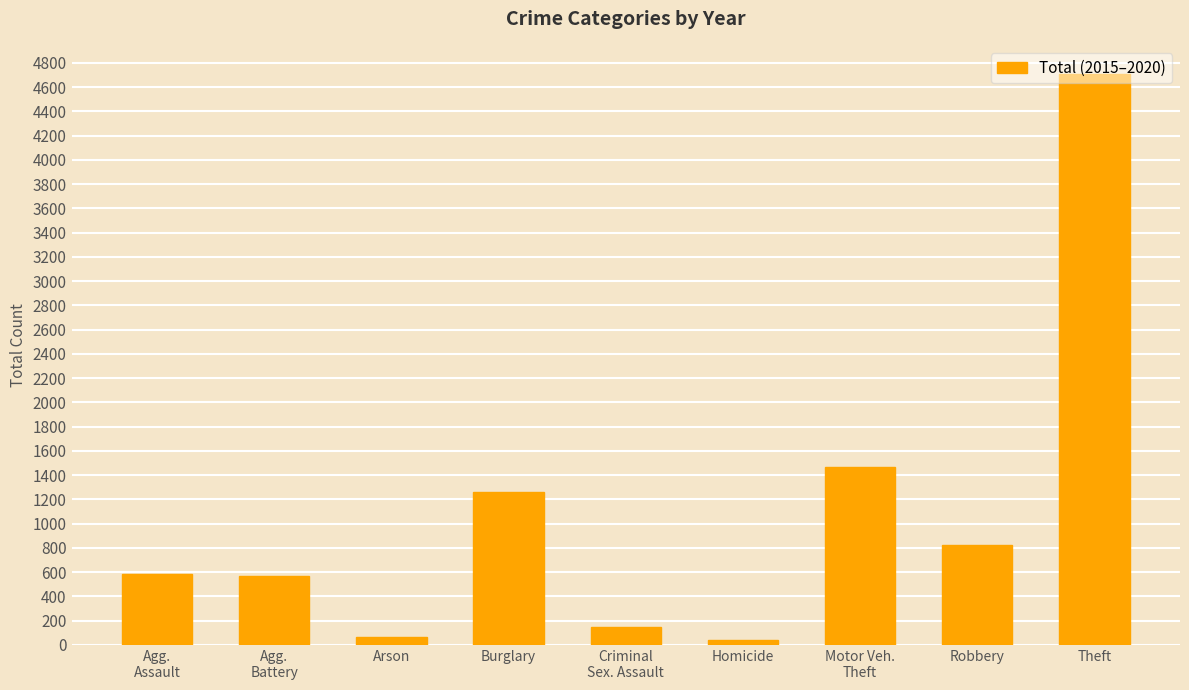

What position from the left is Criminal
Sex. Assault?

5